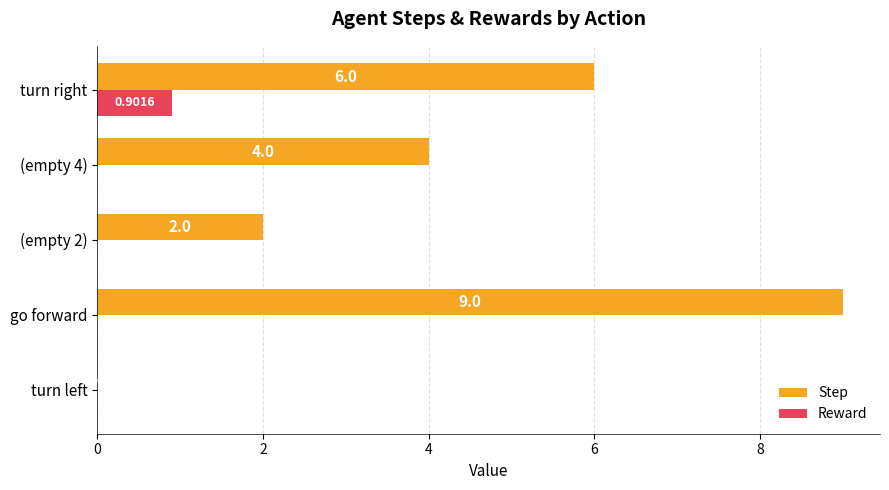

Which series has the largest total across all categories?

Step